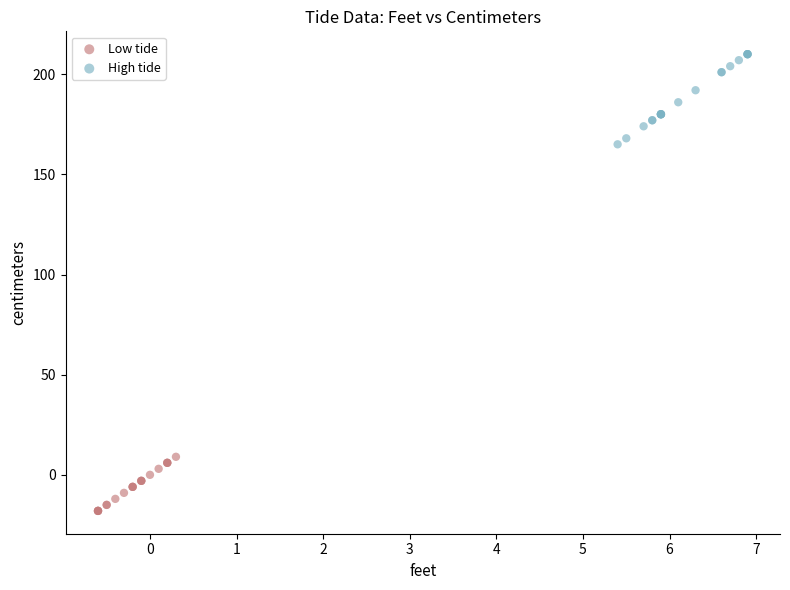

Which series reaches the maximum Y coordinate?

High tide